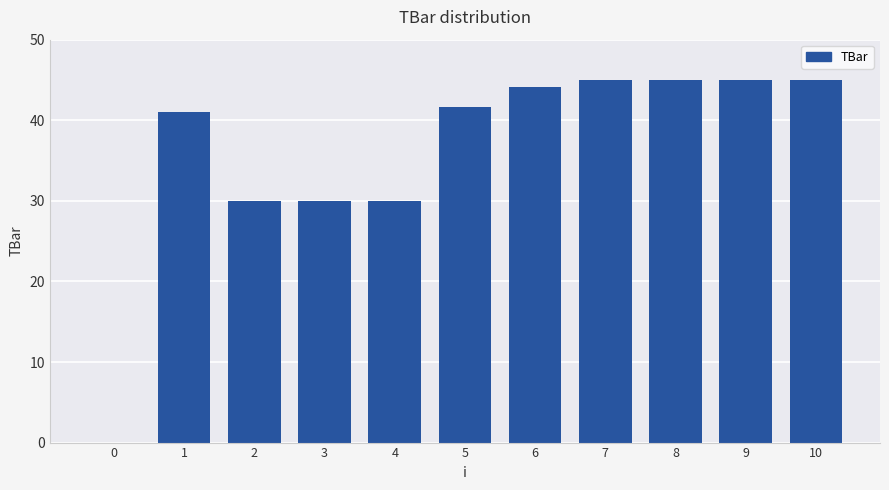

What is the approximate value at 6?

44.2